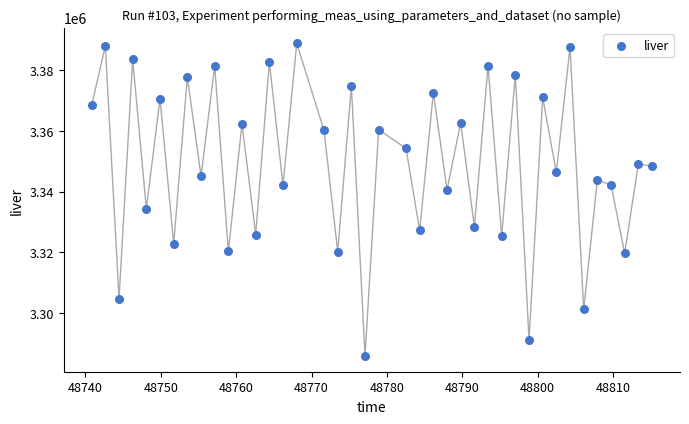

What is the range of Y values (max minus min)?

103259.5